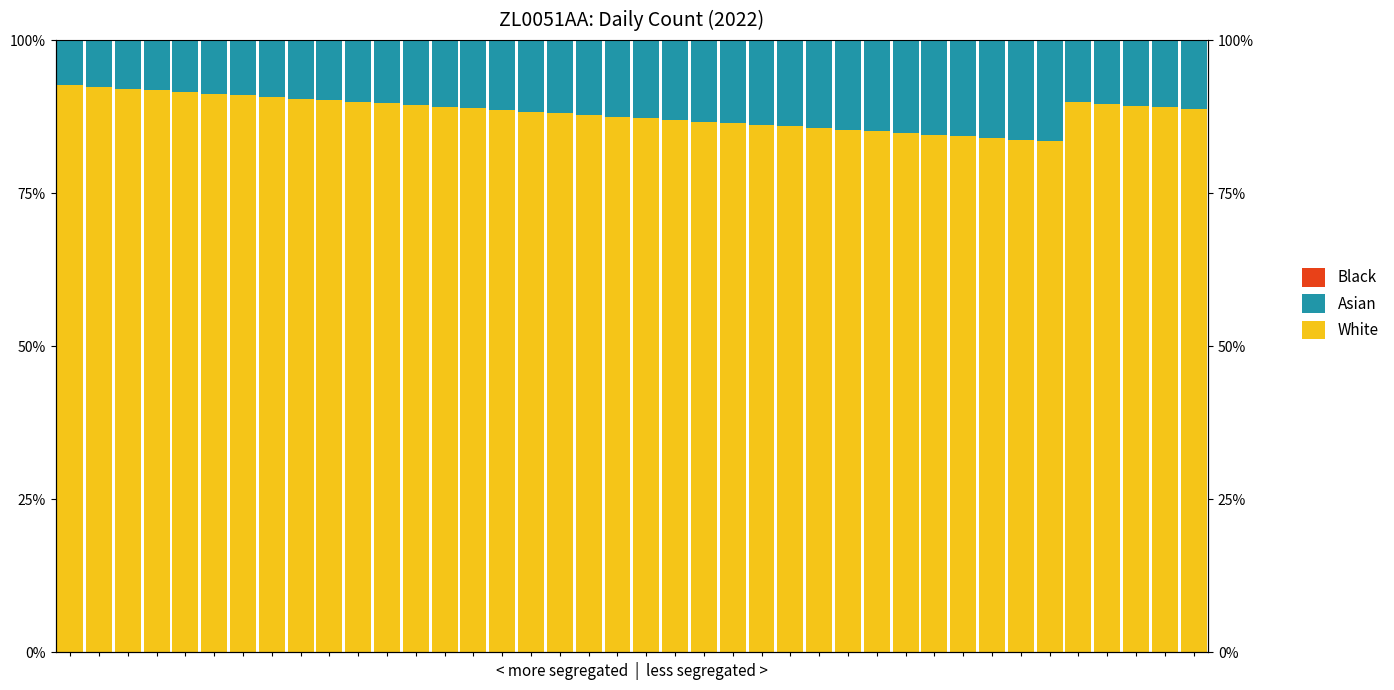

Rank the series at 13 from highest to lowest value.

White, Asian, Black